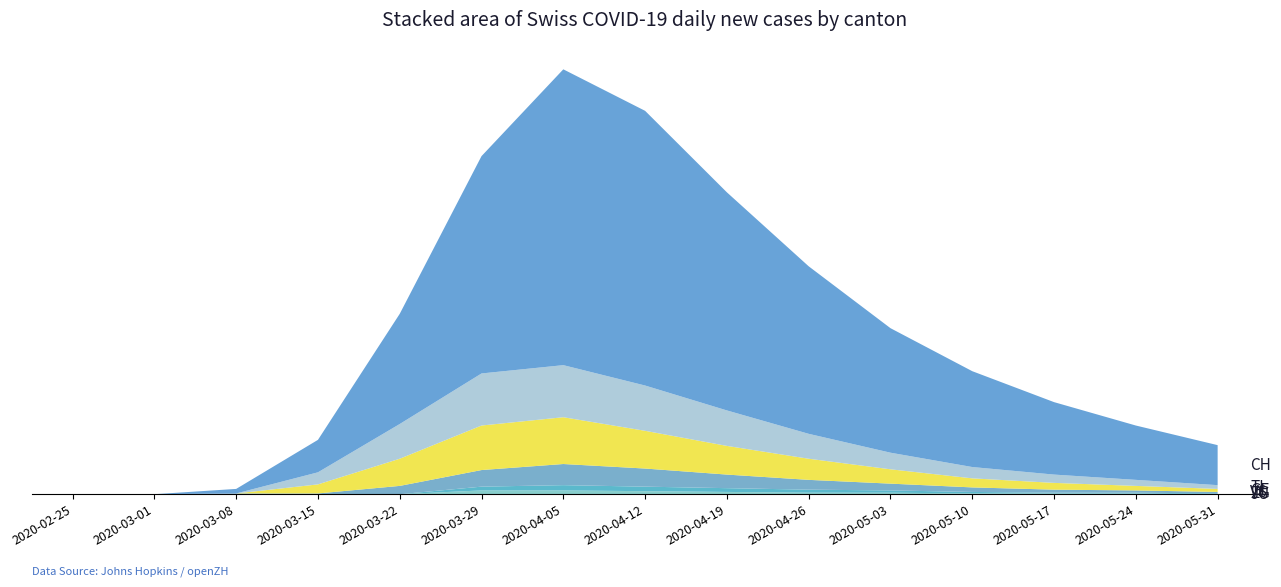

Reading left to right, extract all data points from this chart.

CH: 0	0	6	43	146	288	392	364	289	222	165	127	96	72	53
TI: 0	0	0	16	46	69	69	60	47	33	22	15	11	8	5
GE: 0	0	0	12	36	59	62	50	38	28	19	12	9	6	4
VS: 0	0	1	1	11	22	28	24	18	13	9	6	4	3	2
ZG: 0	0	0	0	0	5	7	6	5	4	3	2	1	1	1
JU: 0	0	0	0	0	5	5	4	3	2	2	1	1	1	0